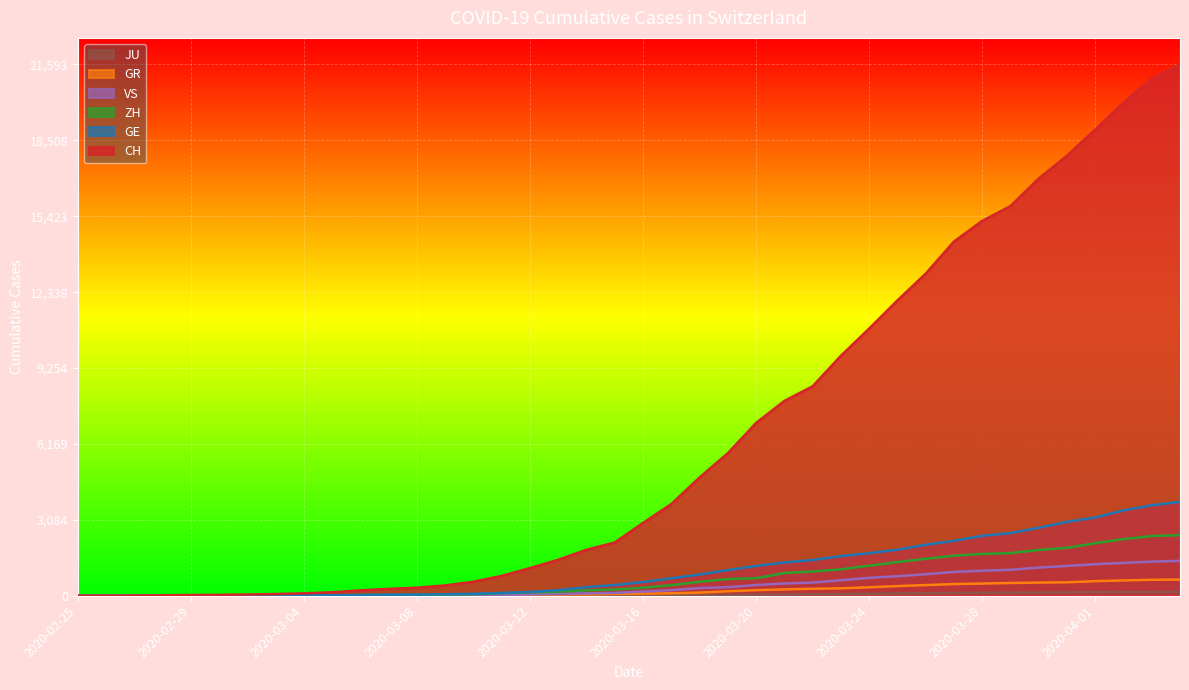

Rank the series at 2020-03-28 from highest to lowest value.

CH, GE, ZH, VS, GR, JU